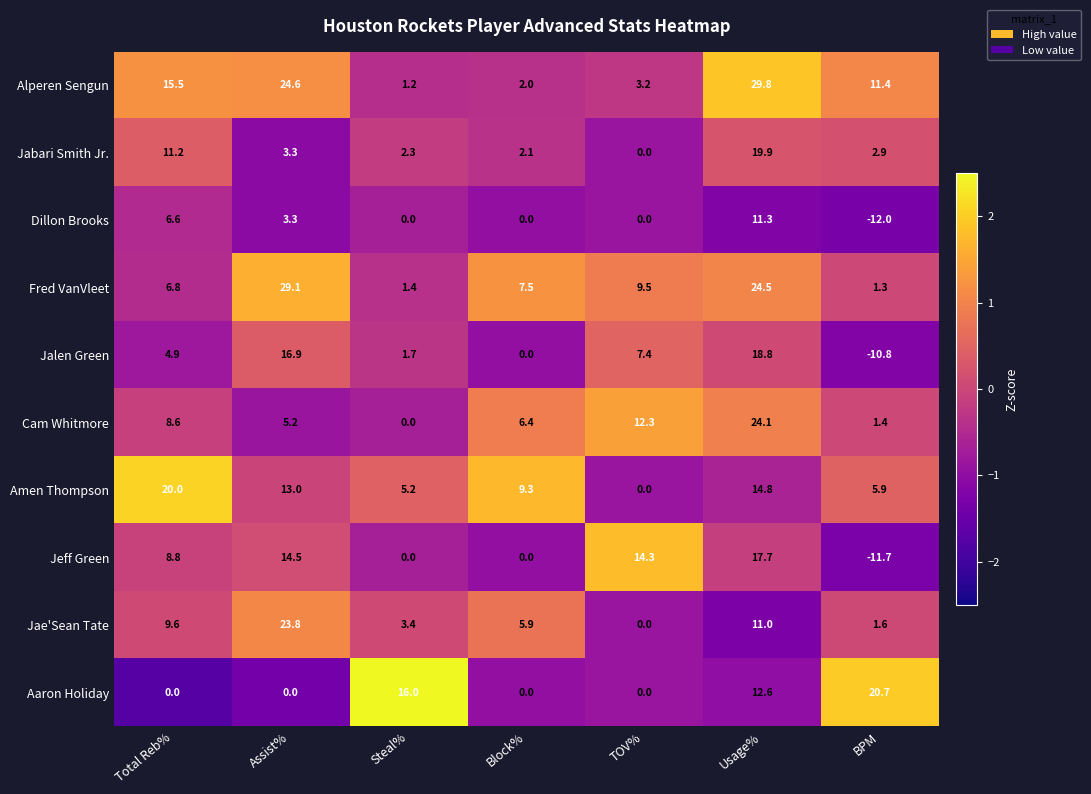

Which series has the largest total across all categories?

Alperen Sengun